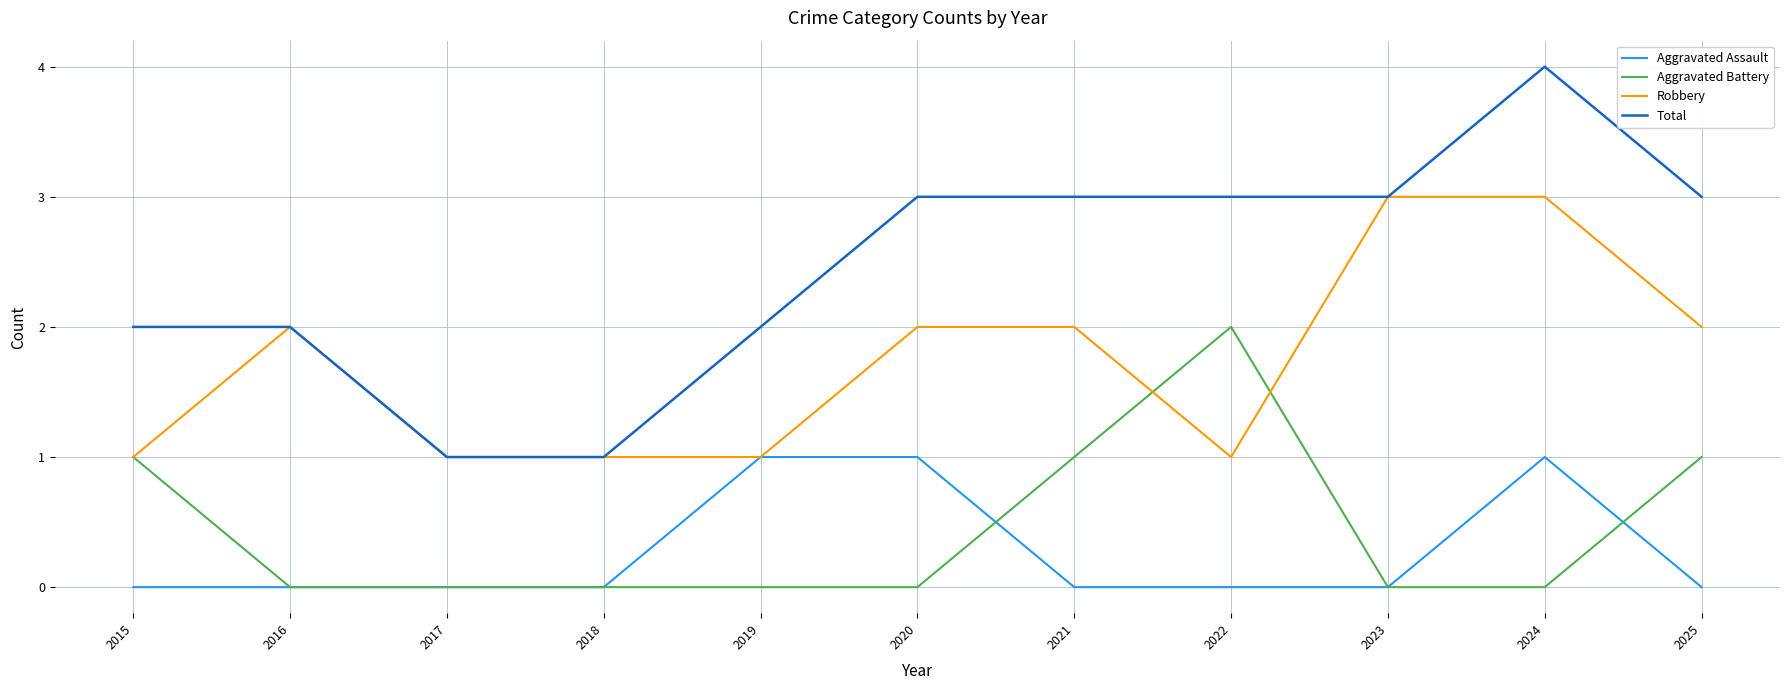

What is the spread (max minus min) of values at 2025?

3